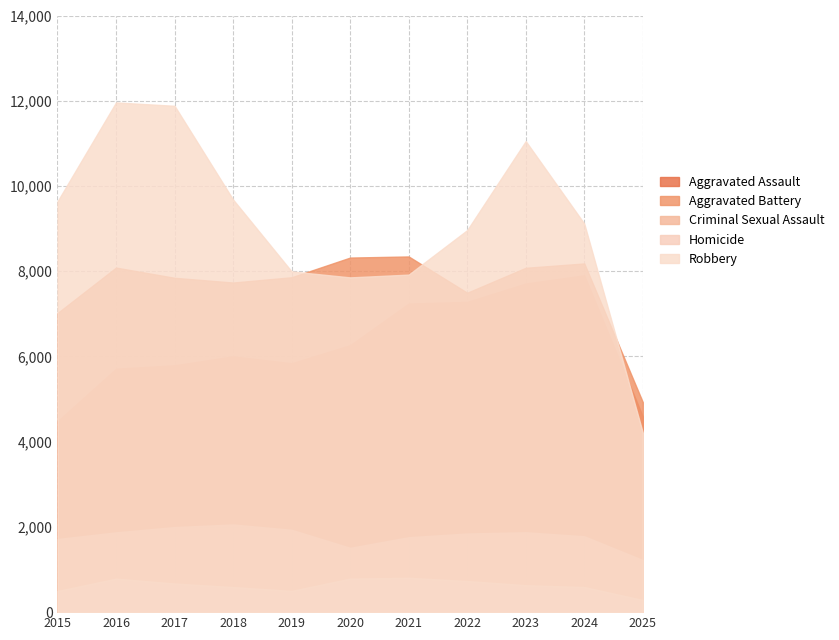

At how many categories does at least one series exceed 6766?

10